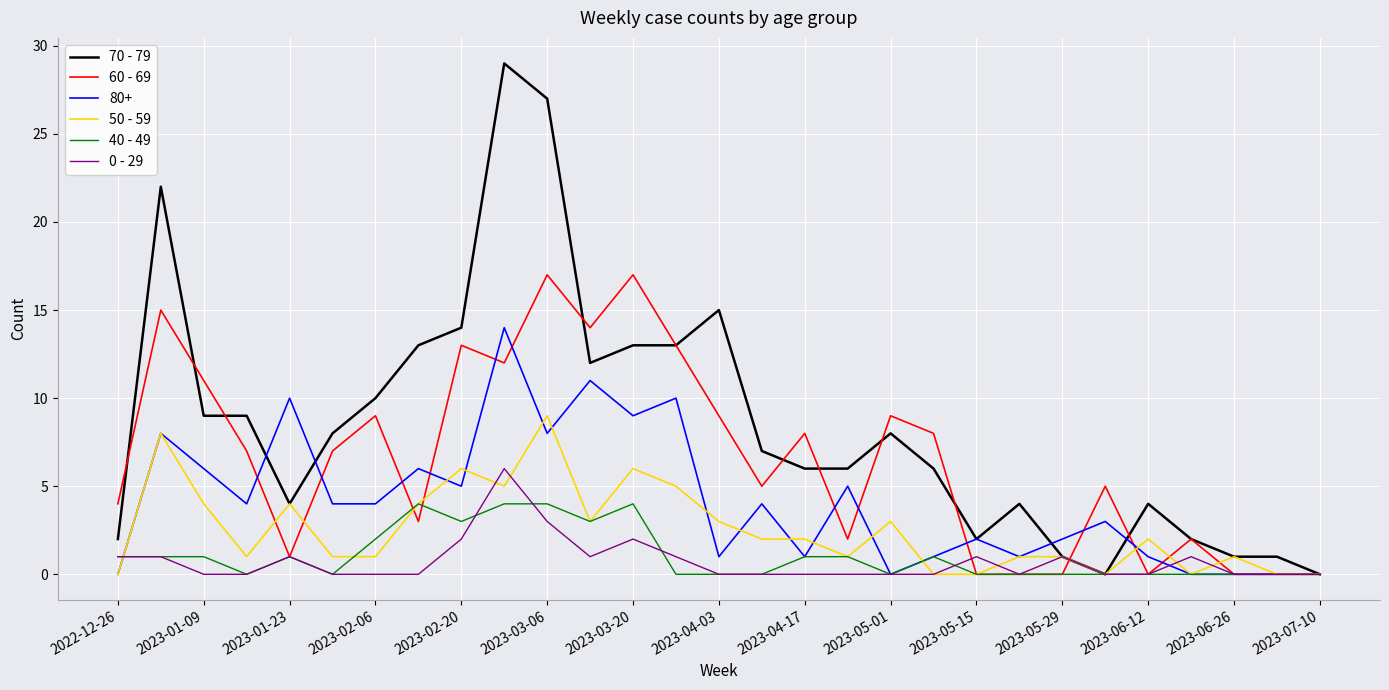

Which series has the largest total across all categories?

70 - 79